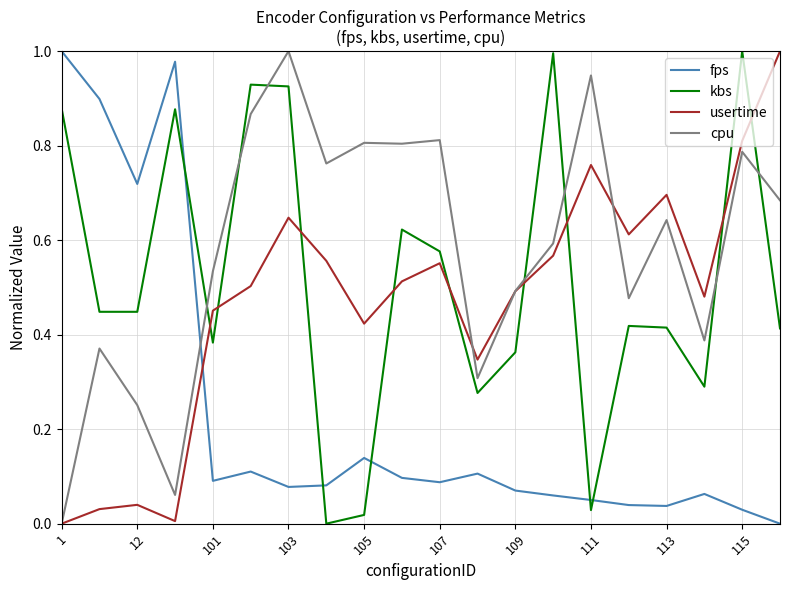

Which series has the largest total across all categories?

cpu